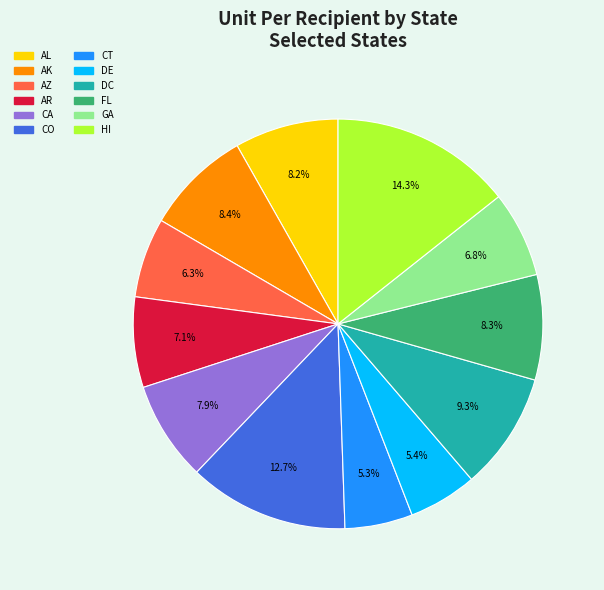

Is there a majority slice in this chart?

No